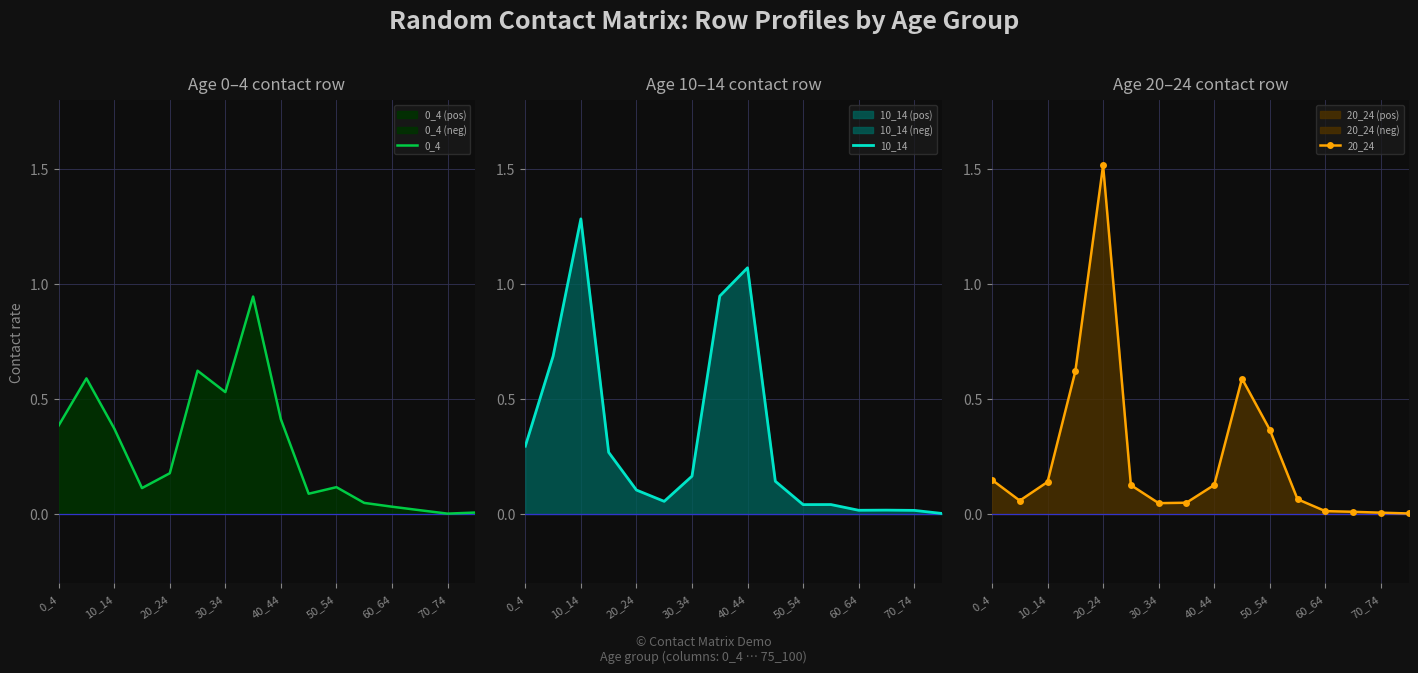

What is the difference between the second highest and minimum values in the 20_24 series?

0.6